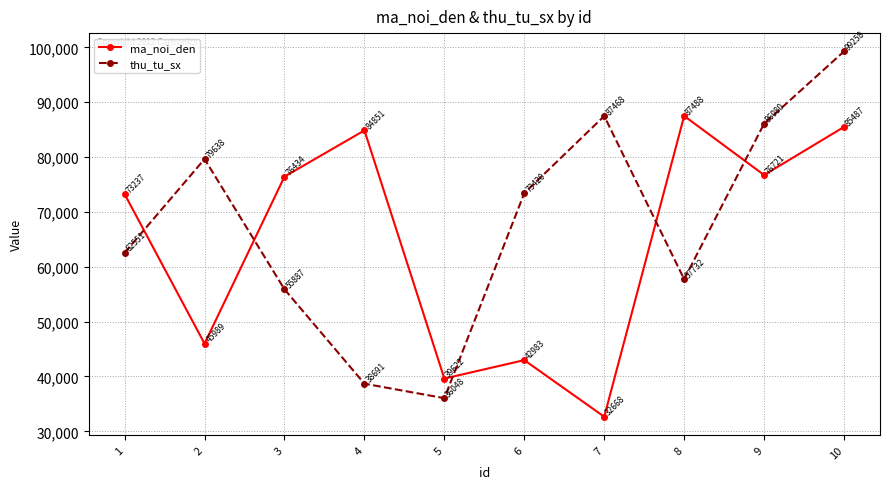

What are all the series names shown in the legend?

ma_noi_den, thu_tu_sx